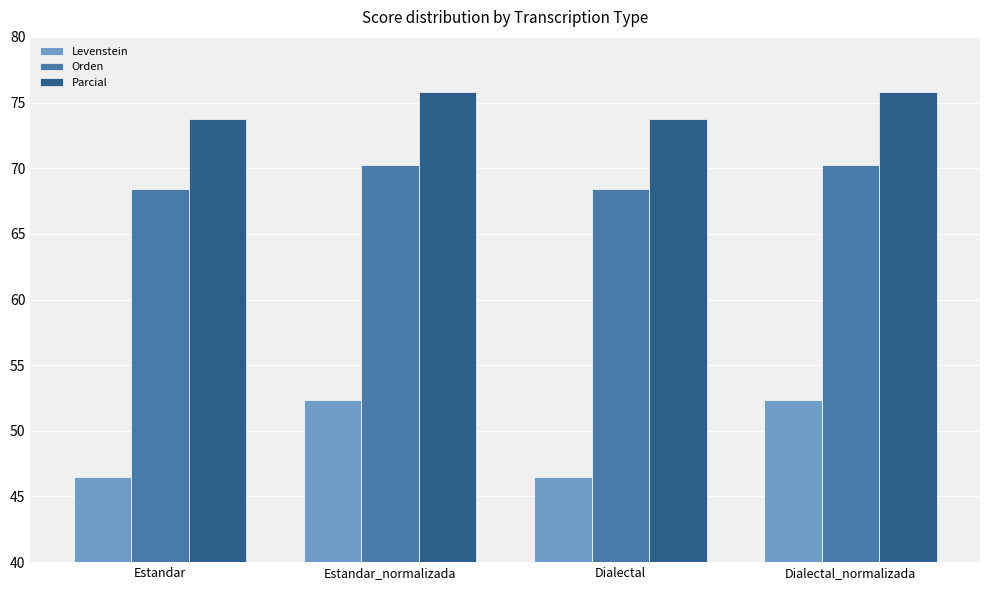

What position from the right is Dialectal_normalizada?

1